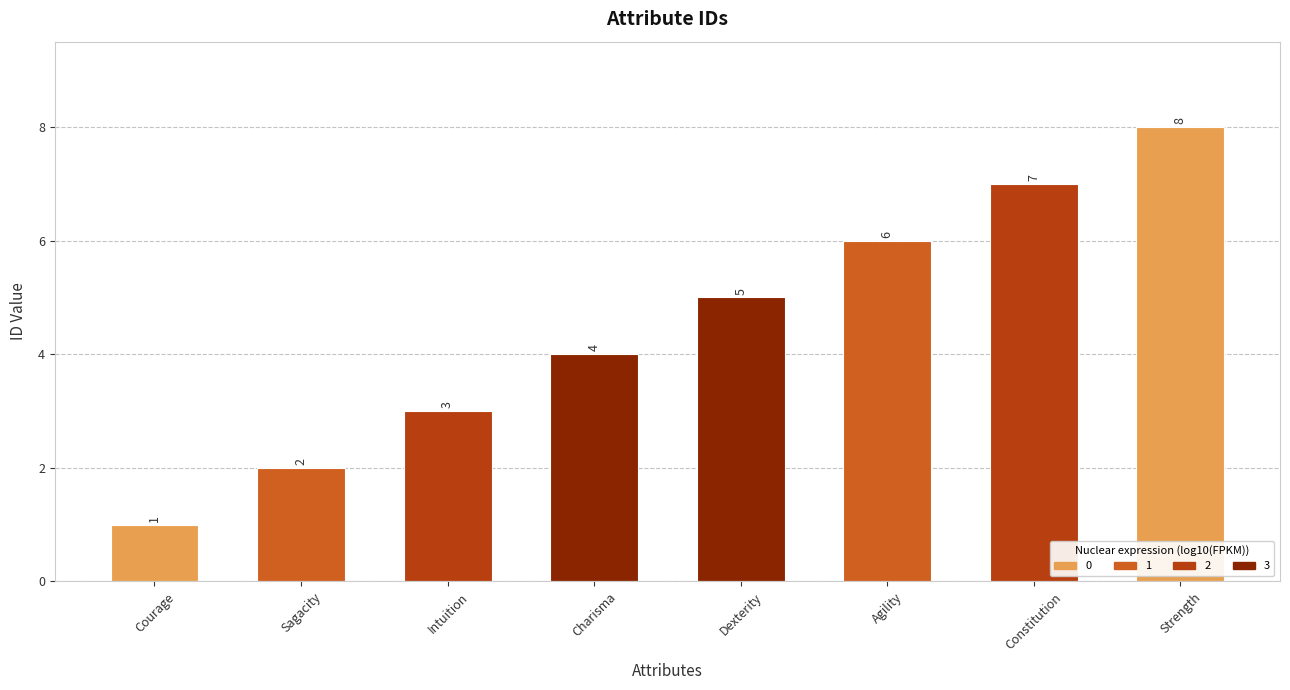

At which label is the value closest to 4?

Charisma